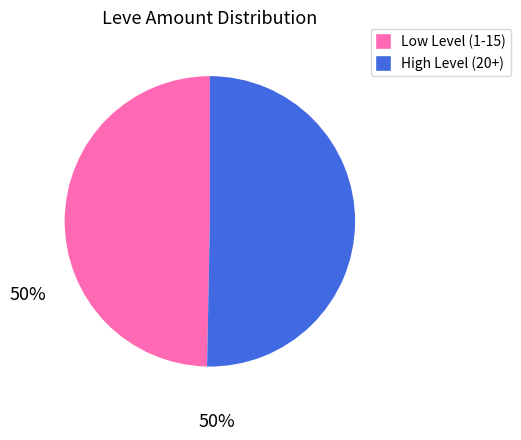

Does any single category account for the majority?

Yes